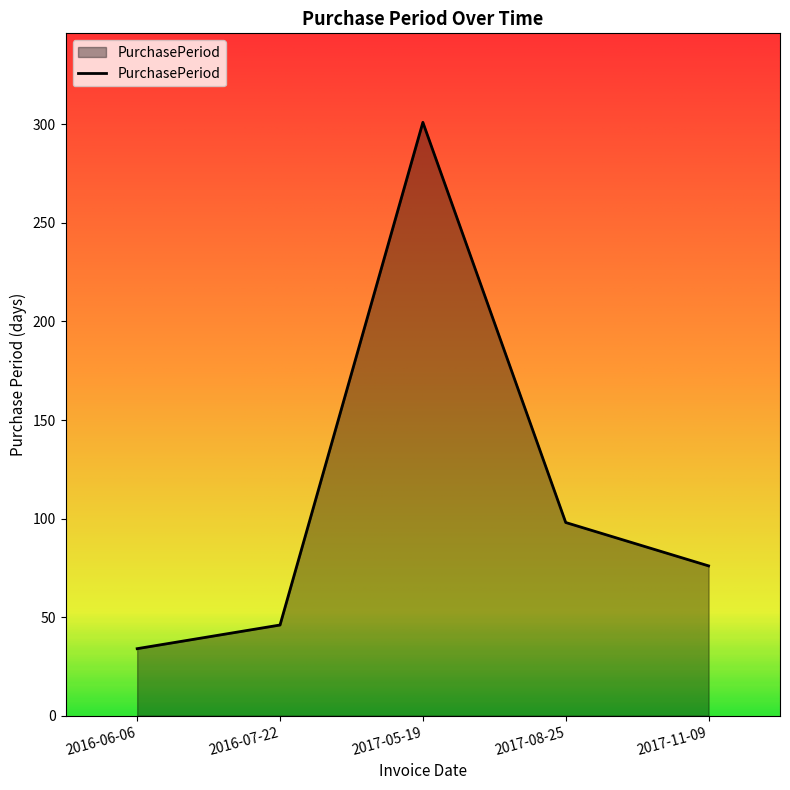

Rank the categories by value from highest to lowest.

2017-05-19, 2017-08-25, 2017-11-09, 2016-07-22, 2016-06-06